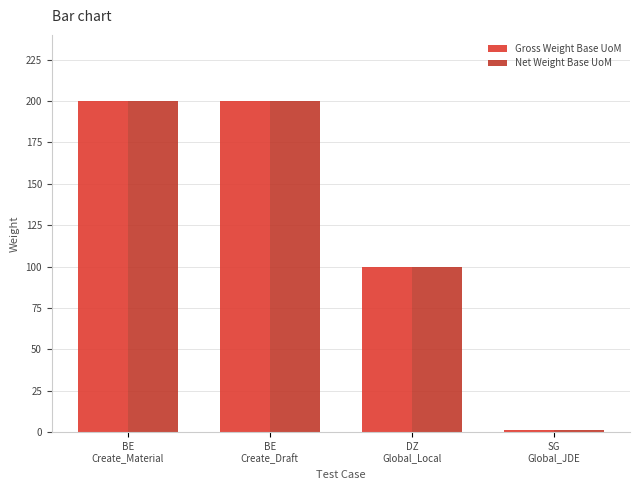

True or false: Gross Weight Base UoM has a value of 200 at BE
Create_Draft.

True